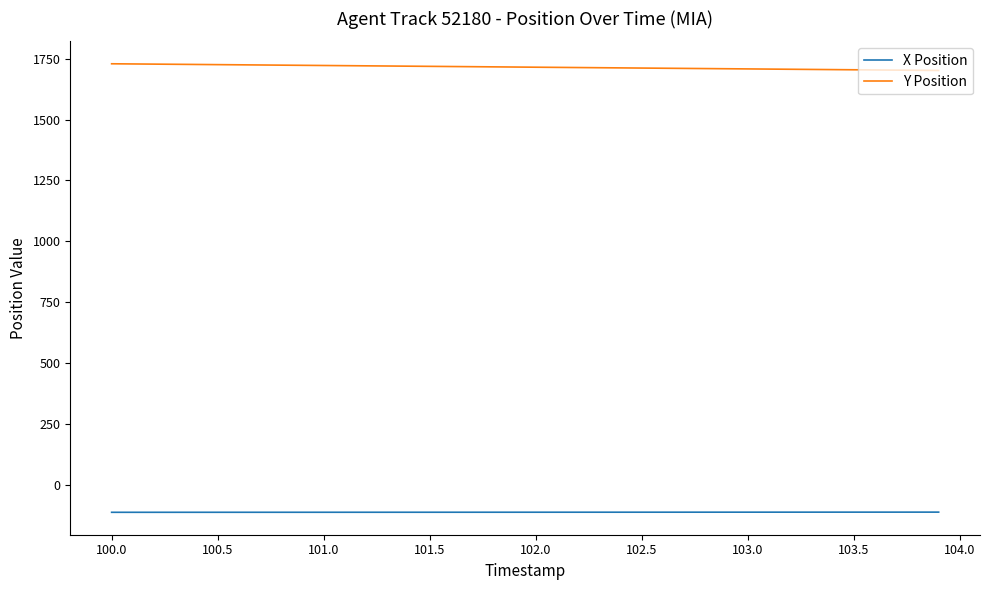

Does the chart display data point markers on the line(s)?

No